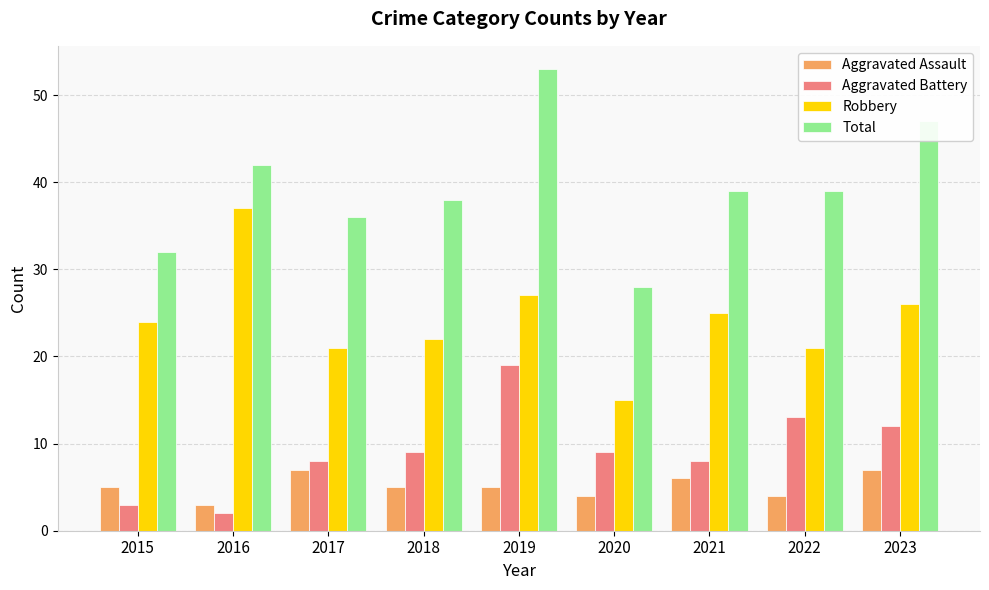

The Aggravated Assault series shows 2 at 2020. True or false?

False